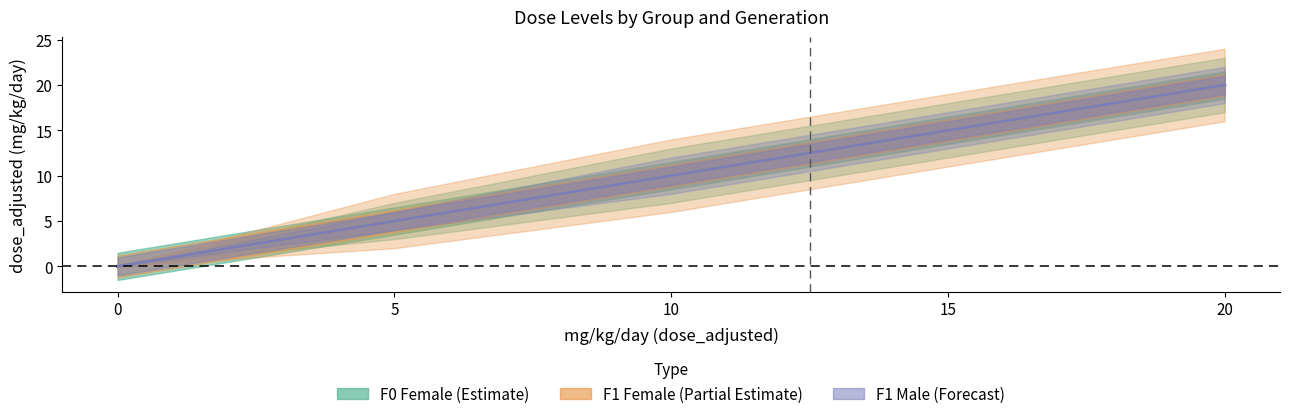

At which category is the sum across all series the highest?

20